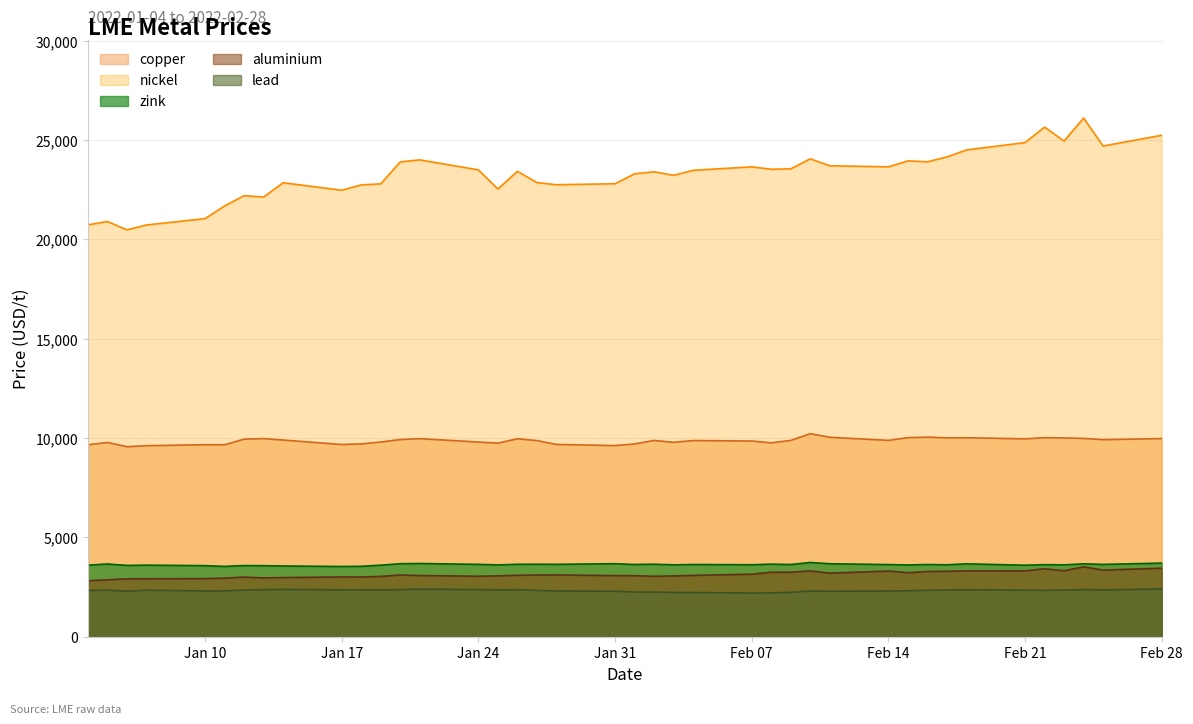

Rank the series at Feb 21 from highest to lowest value.

nickel, copper, zink, aluminium, lead